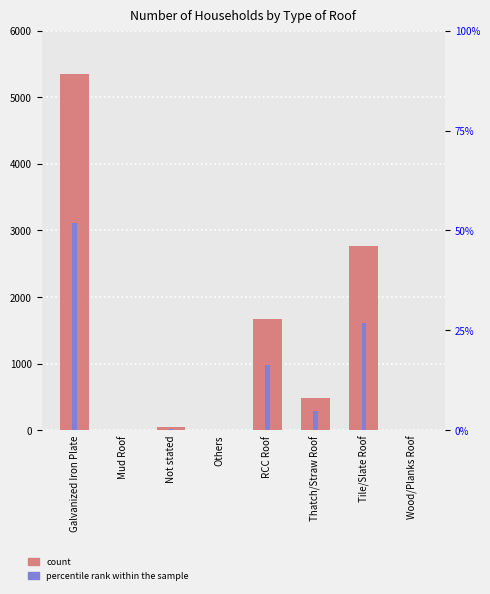

What are all the series names shown in the legend?

count, percentile rank within the sample